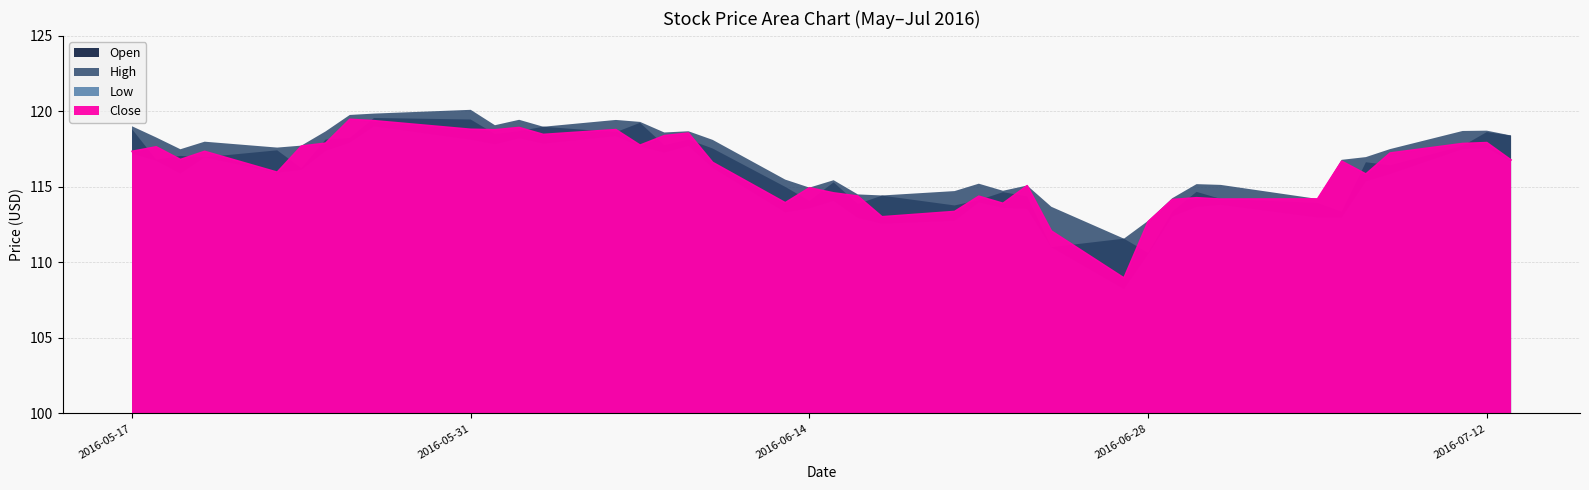

True or false: Low and Open intersect in this chart.

False